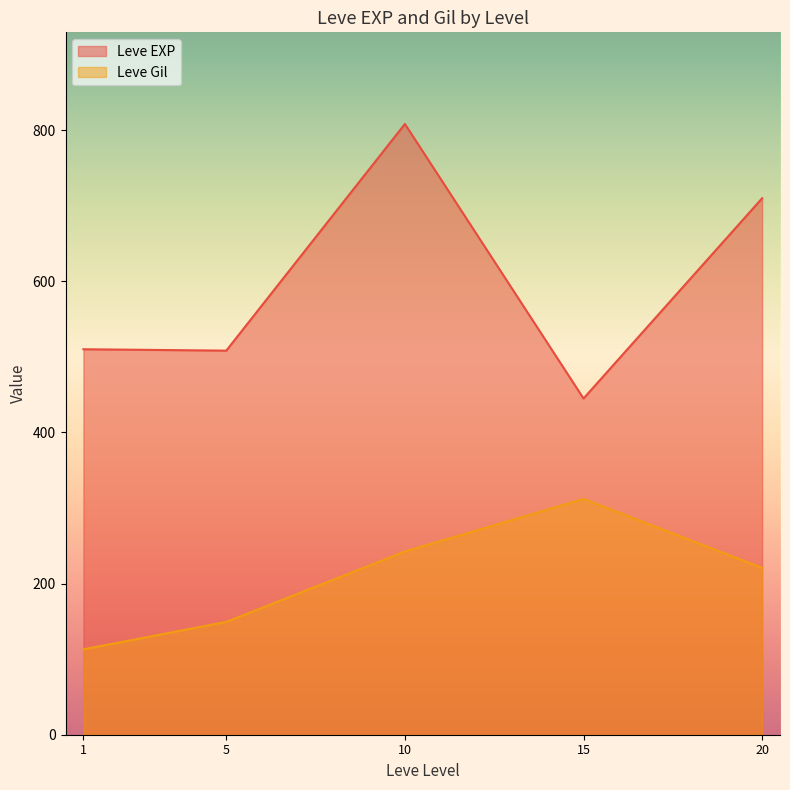

How many lines are shown in the chart?

2